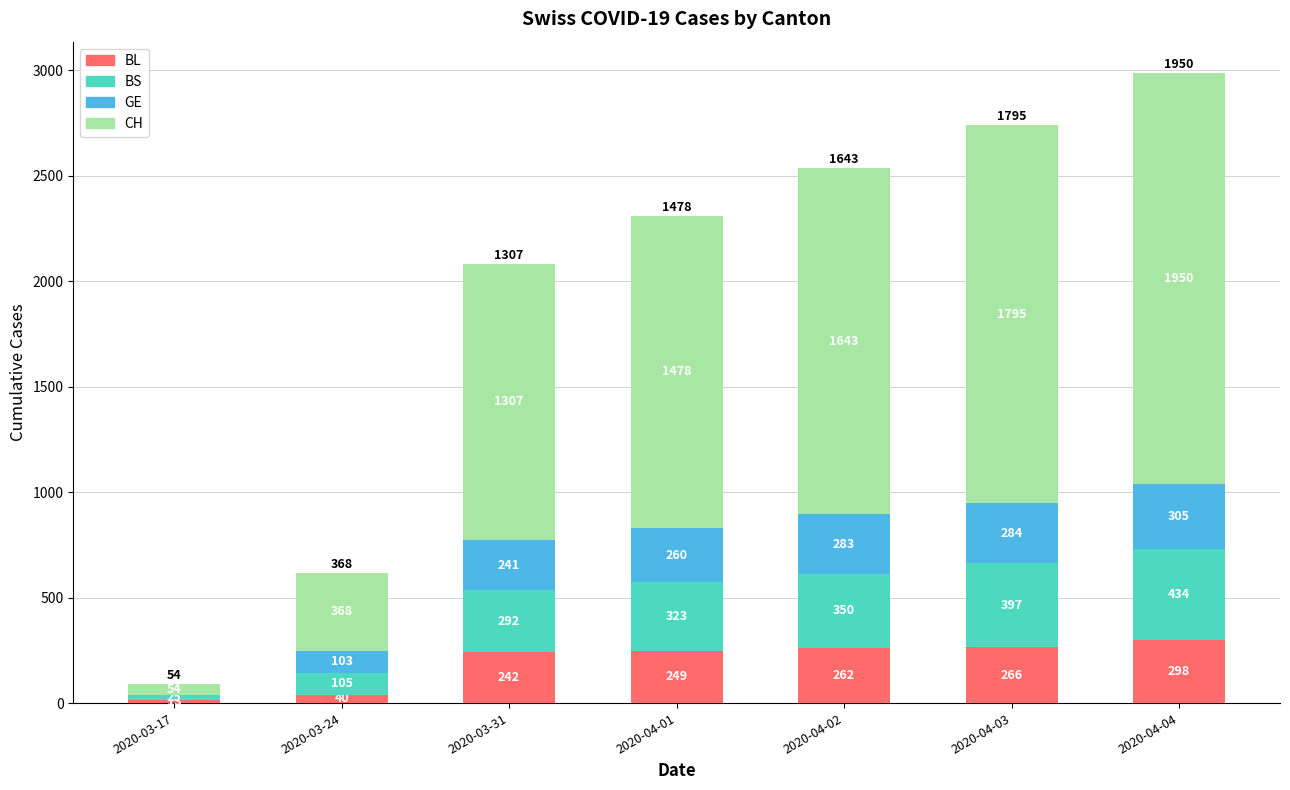

The value of BL at 2020-04-02 is 262. True or false?

True